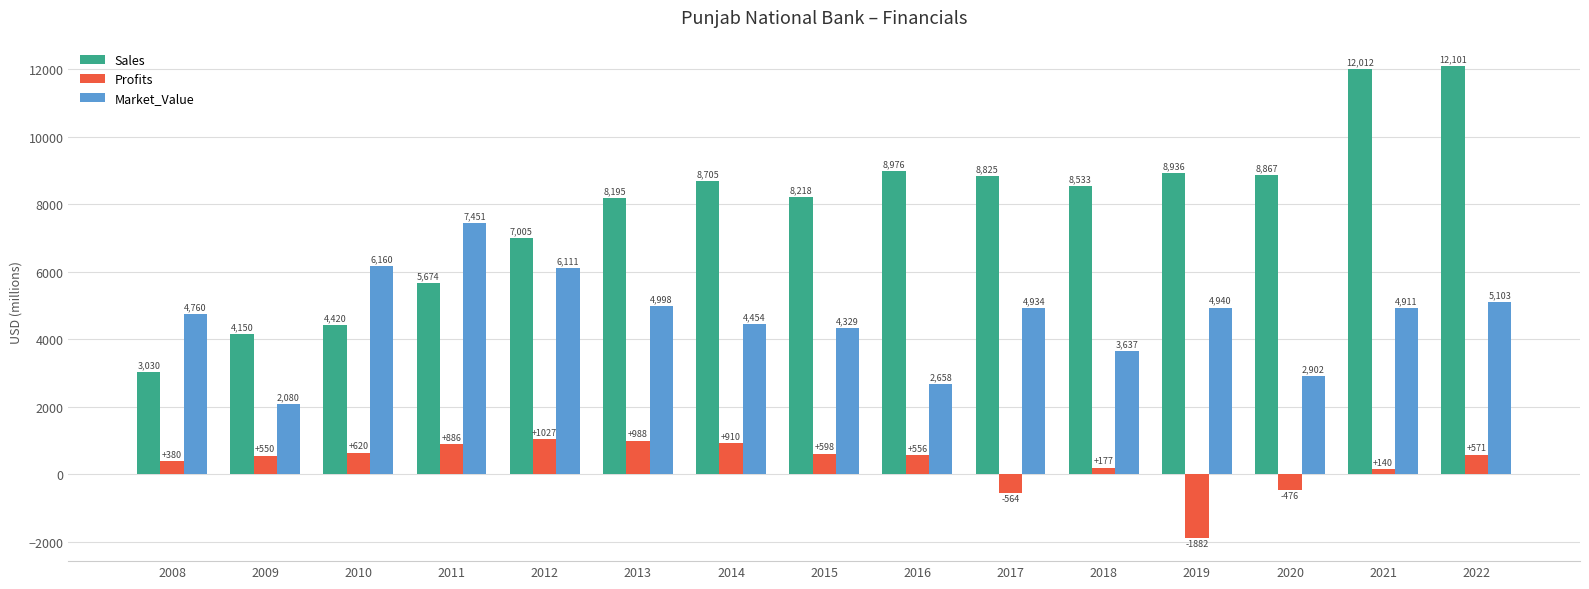

How many groups of bars are there?

15